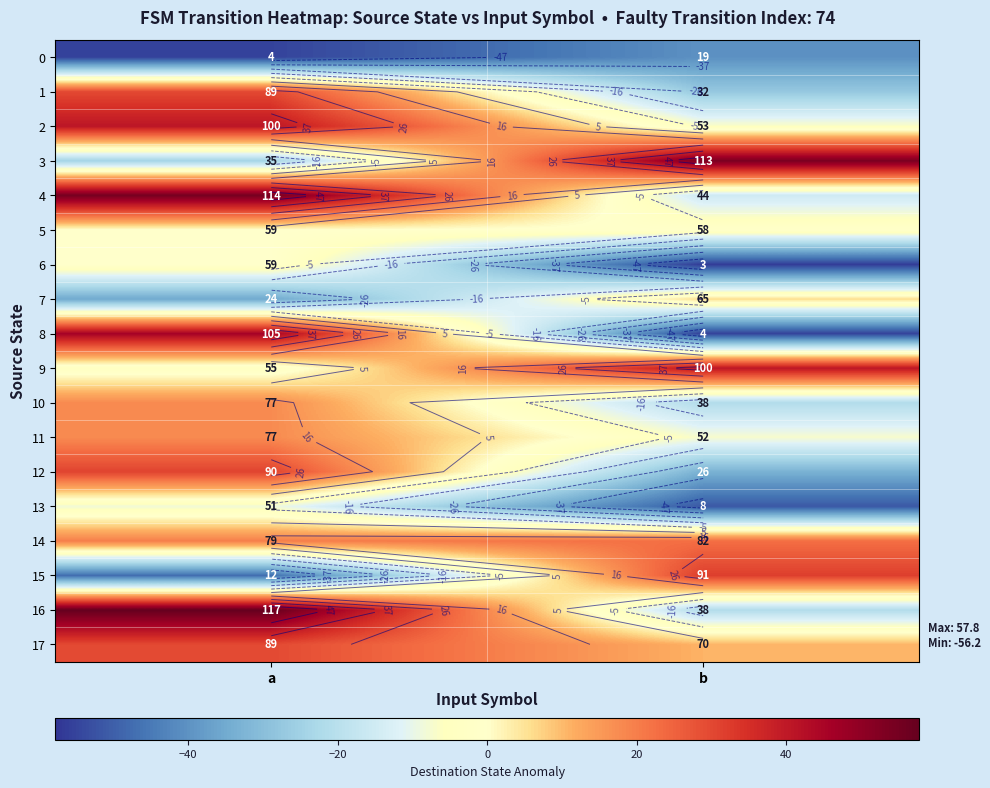

How many negative values does the 7 series have?

1